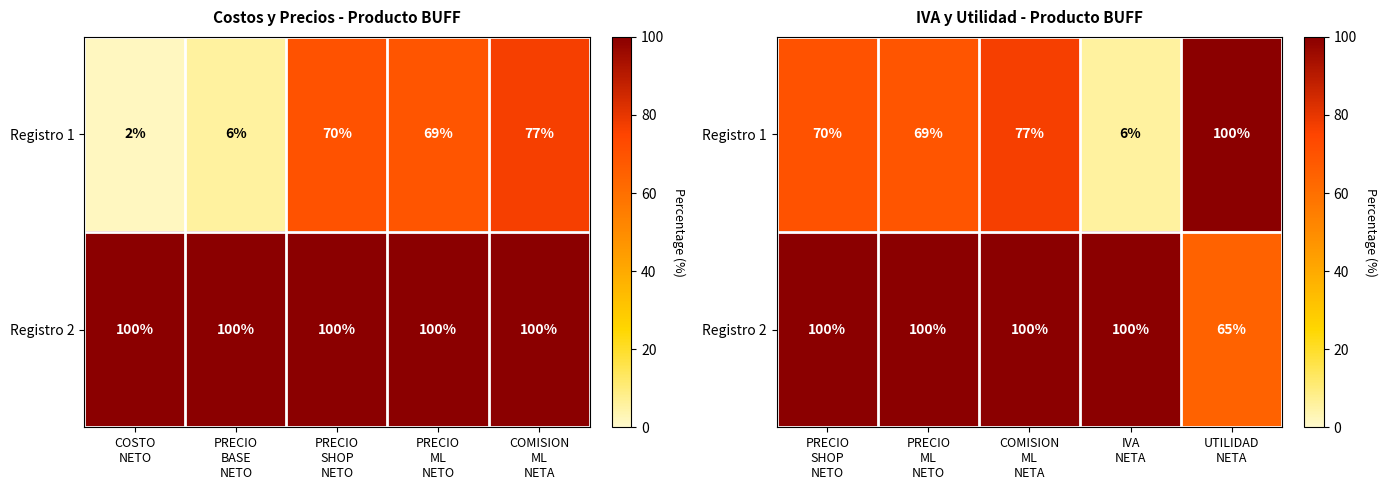

What is the difference between the second highest and minimum values in the Registro 2 series?

35.4